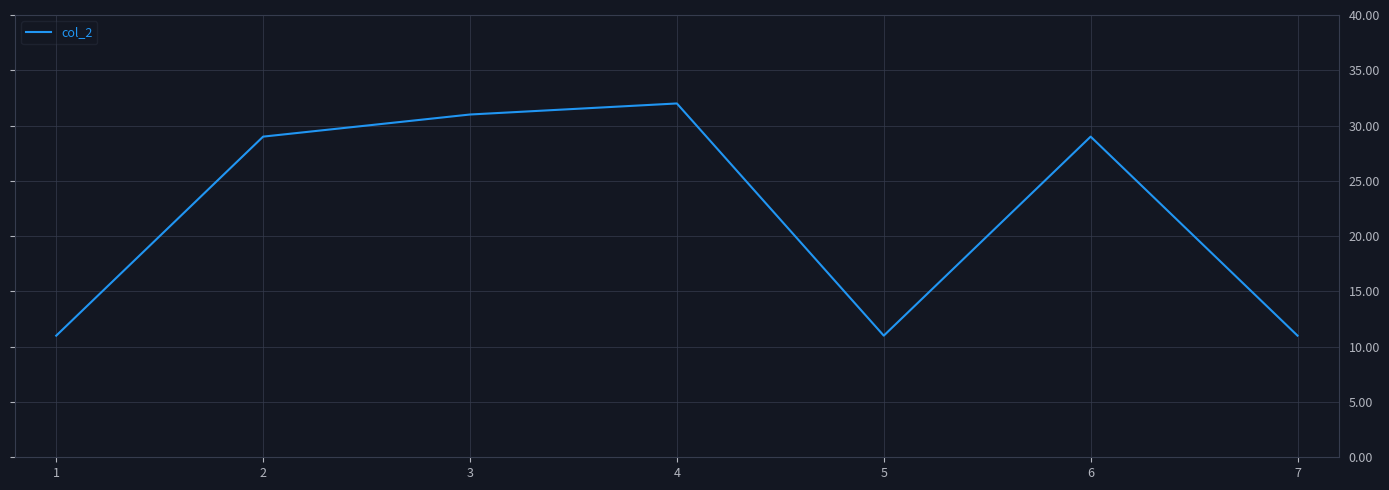

What is the change in value from 2 to 5?

-18